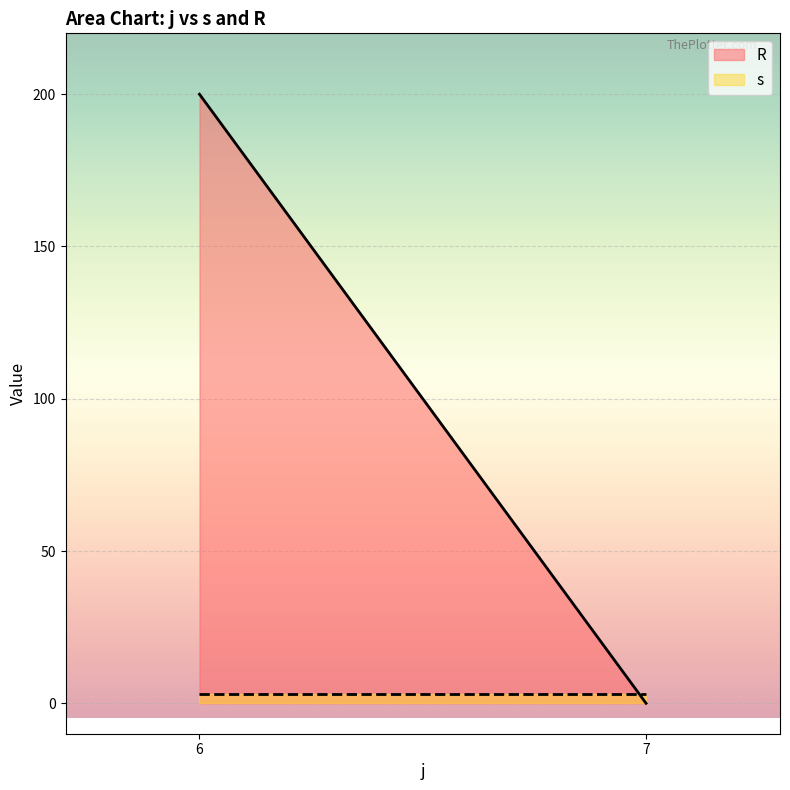

True or false: R and s intersect in this chart.

True